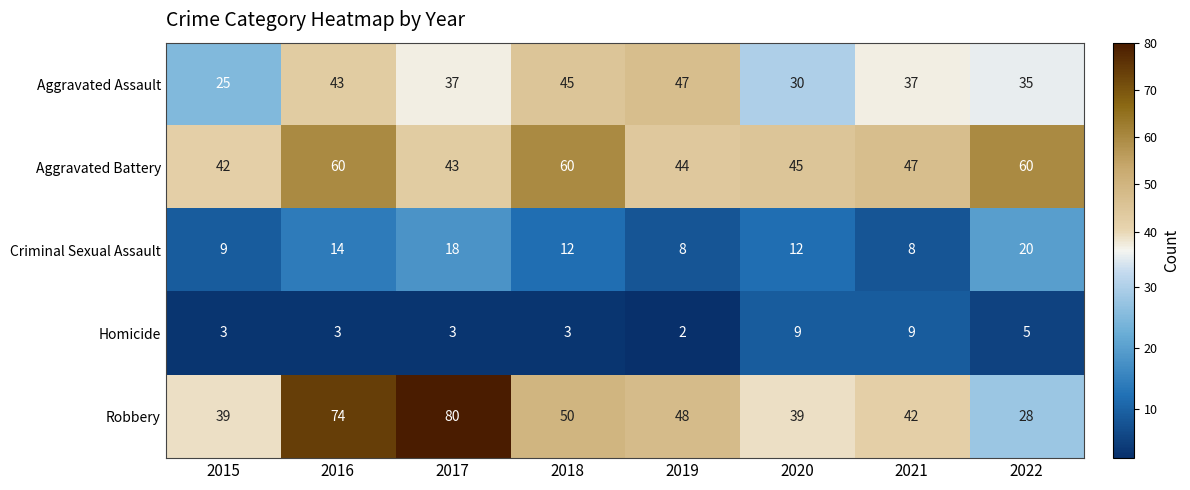

Where does the Aggravated Assault series first go above 37?

2016